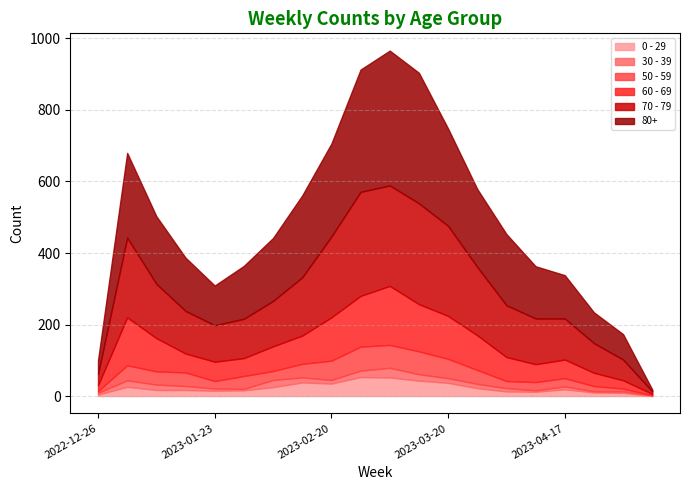

Reading left to right, extract all data points from this chart.

70 - 79: 2022-12-26=32	2023-01-02=223	2023-01-09=152	2023-01-16=119	2023-01-23=102	2023-01-30=110	2023-02-06=127	2023-02-13=163	2023-02-20=226	2023-02-27=291	2023-03-06=281	2023-03-13=282	2023-03-20=252	2023-03-27=191	2023-04-03=145	2023-04-10=128	2023-04-17=115	2023-04-24=83	2023-05-01=58	2023-05-08=7
80+: 2022-12-26=38	2023-01-02=237	2023-01-09=189	2023-01-16=149	2023-01-23=111	2023-01-30=148	2023-02-06=176	2023-02-13=229	2023-02-20=260	2023-02-27=342	2023-03-06=377	2023-03-13=365	2023-03-20=272	2023-03-27=218	2023-04-03=199	2023-04-10=146	2023-04-17=121	2023-04-24=86	2023-05-01=71	2023-05-08=5
60 - 69: 2022-12-26=16	2023-01-02=134	2023-01-09=93	2023-01-16=53	2023-01-23=54	2023-01-30=50	2023-02-06=69	2023-02-13=79	2023-02-20=121	2023-02-27=142	2023-03-06=165	2023-03-13=132	2023-03-20=120	2023-03-27=97	2023-04-03=67	2023-04-10=50	2023-04-17=52	2023-04-24=37	2023-05-01=23	2023-05-08=4
50 - 59: 2022-12-26=5	2023-01-02=42	2023-01-09=37	2023-01-16=38	2023-01-23=21	2023-01-30=36	2023-02-06=25	2023-02-13=38	2023-02-20=54	2023-02-27=67	2023-03-06=64	2023-03-13=64	2023-03-20=54	2023-03-27=39	2023-04-03=20	2023-04-10=23	2023-04-17=23	2023-04-24=15	2023-05-01=8	2023-05-08=0
30 - 39: 2022-12-26=5	2023-01-02=18	2023-01-09=15	2023-01-16=11	2023-01-23=6	2023-01-30=4	2023-02-06=20	2023-02-13=14	2023-02-20=10	2023-02-27=18	2023-03-06=27	2023-03-13=18	2023-03-20=13	2023-03-27=12	2023-04-03=9	2023-04-10=4	2023-04-17=8	2023-04-24=3	2023-05-01=4	2023-05-08=2
0 - 29: 2022-12-26=4	2023-01-02=26	2023-01-09=17	2023-01-16=17	2023-01-23=15	2023-01-30=16	2023-02-06=25	2023-02-13=38	2023-02-20=35	2023-02-27=53	2023-03-06=52	2023-03-13=43	2023-03-20=37	2023-03-27=22	2023-04-03=13	2023-04-10=12	2023-04-17=19	2023-04-24=10	2023-05-01=9	2023-05-08=0